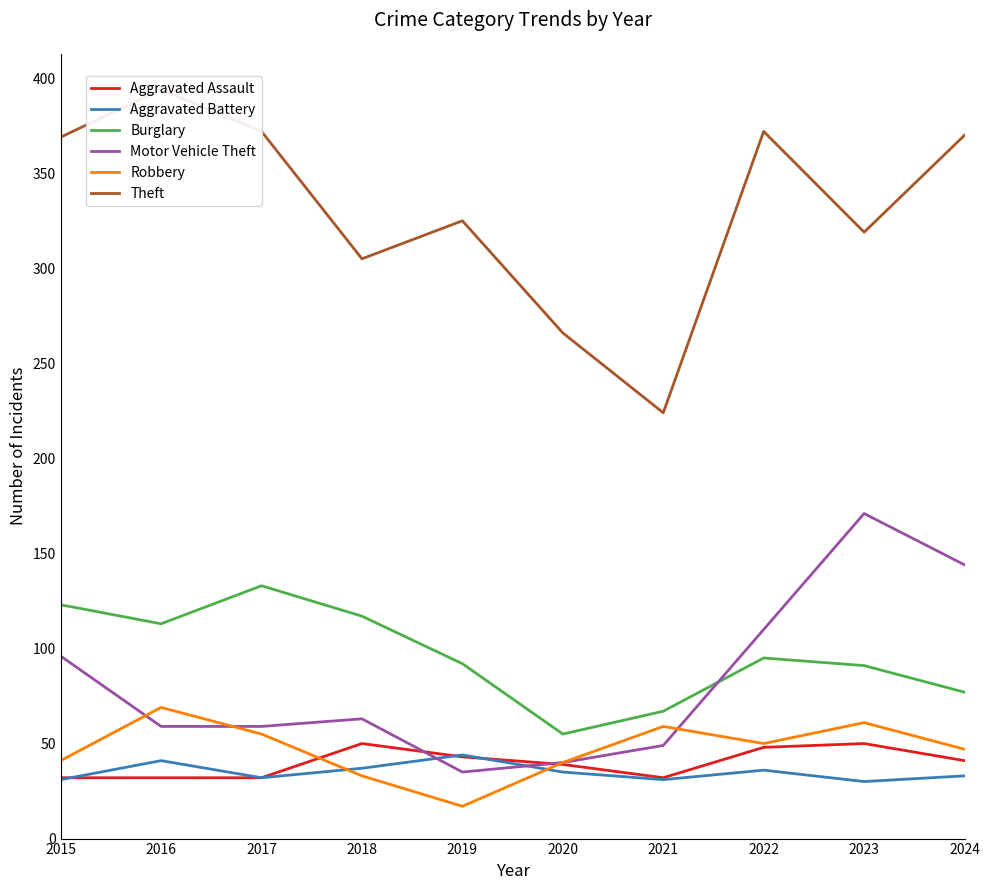

At which label does Theft first exceed 369?

2016